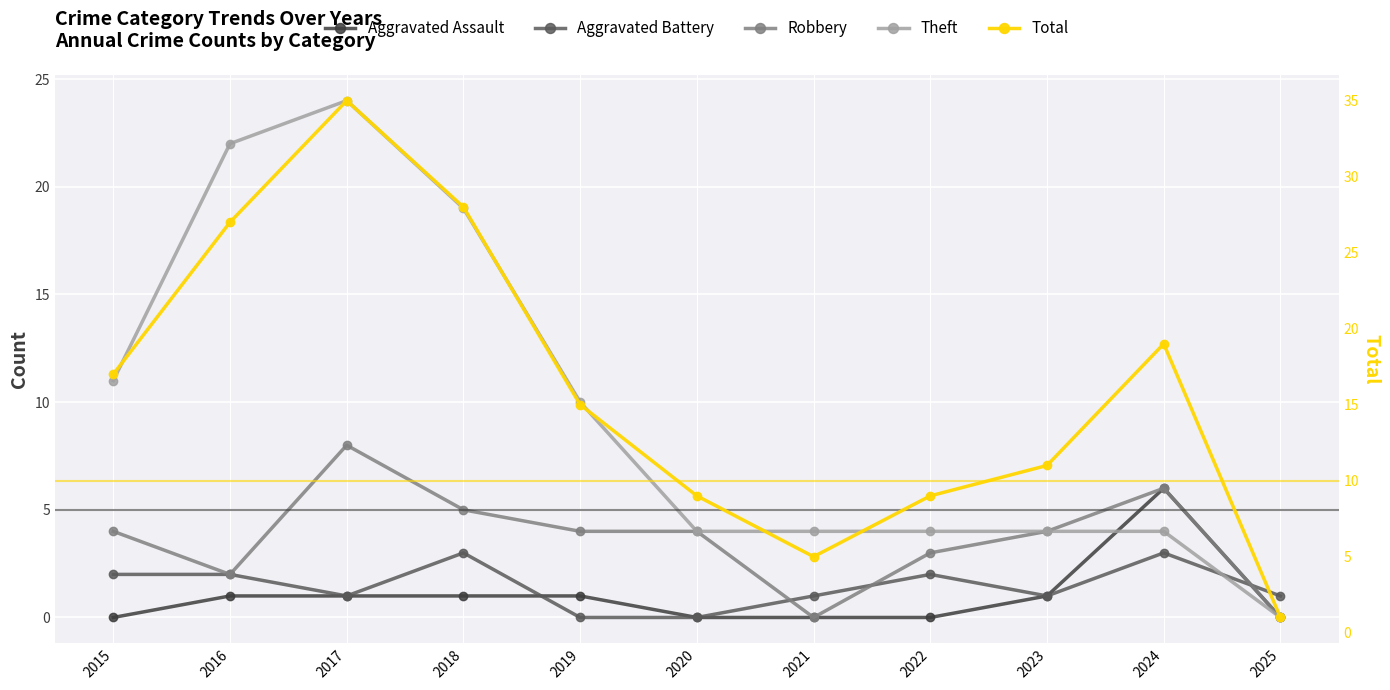

What is the greatest value displayed?

35